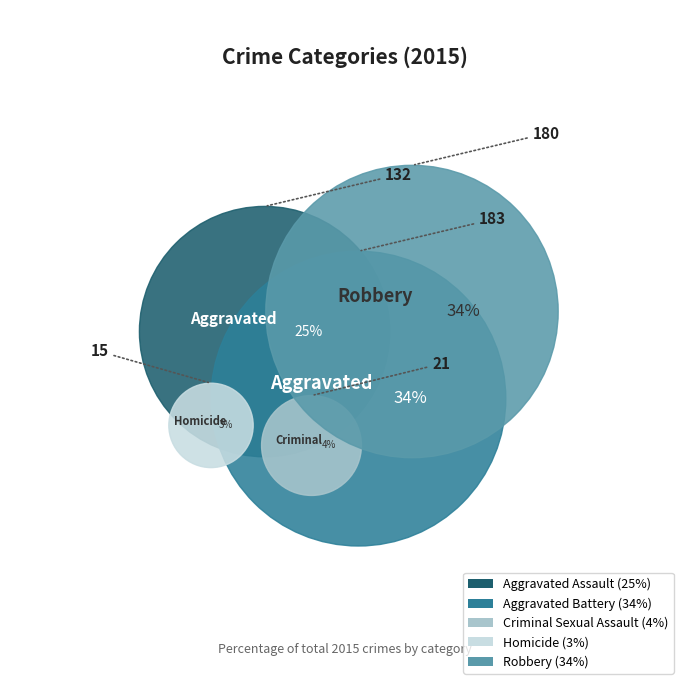

To the nearest percent, what is the difference between the Aggravated Assault and Robbery slice percentages?

9%